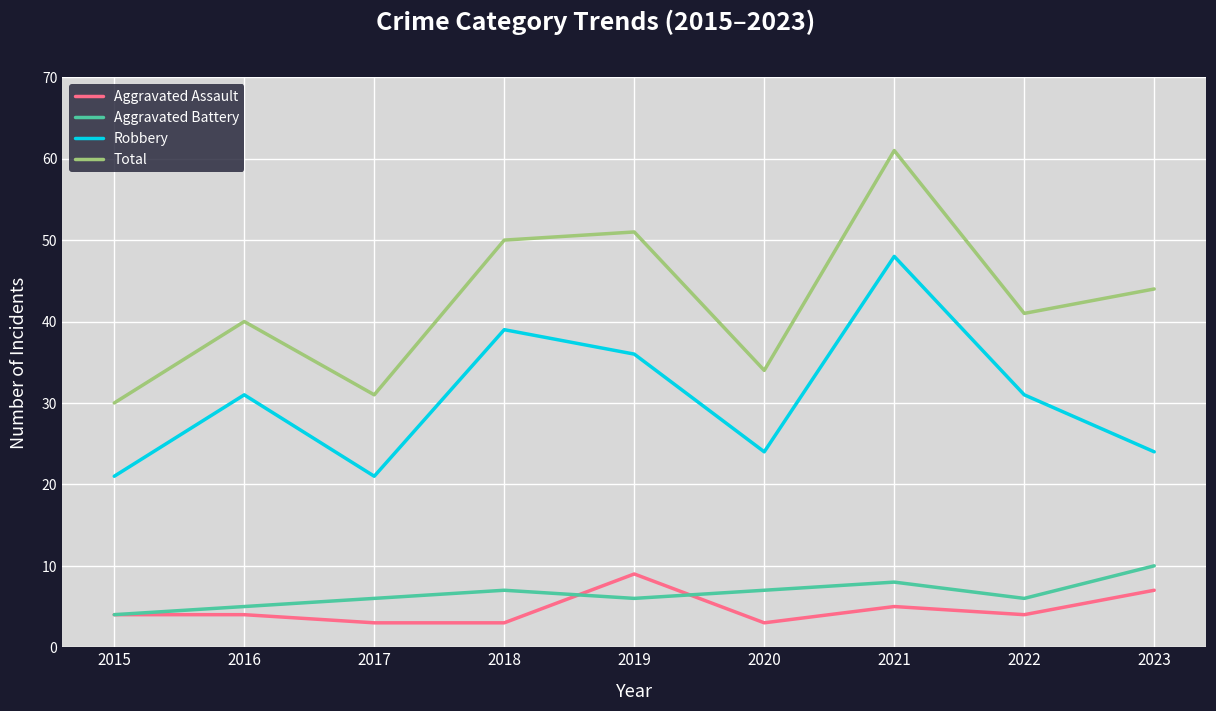

What is the greatest value displayed?

61